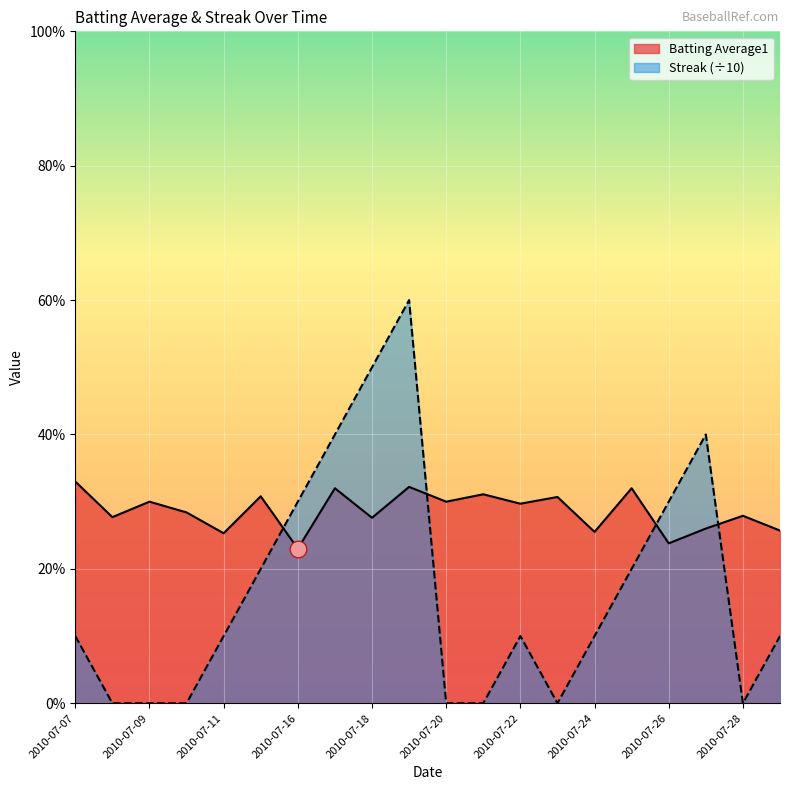

What is the approximate value of Batting Average1 at 2010-07-22?

0.3